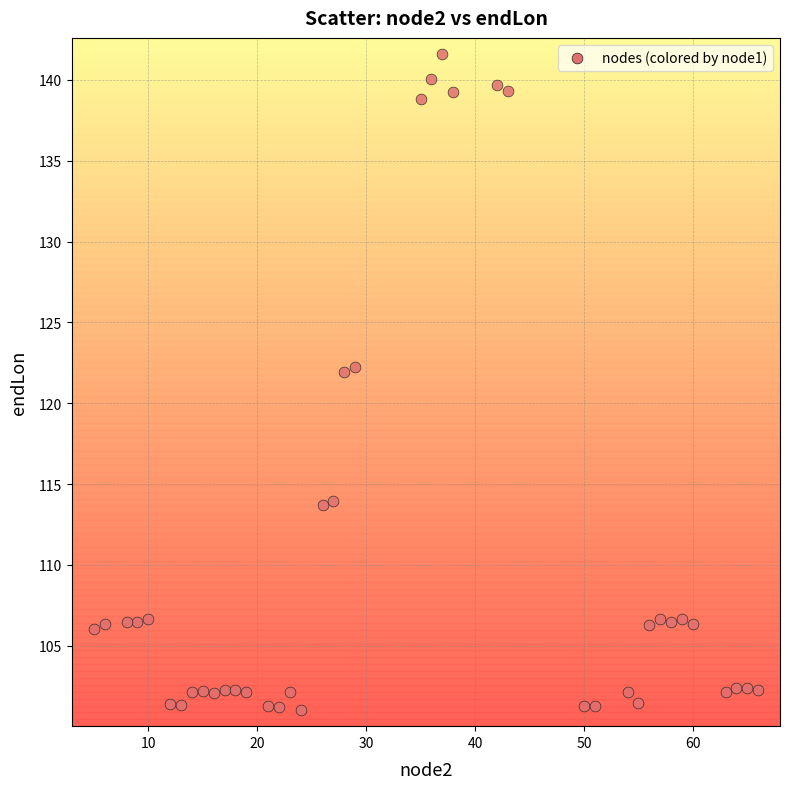

What is the range of Y values (max minus min)?

40.6